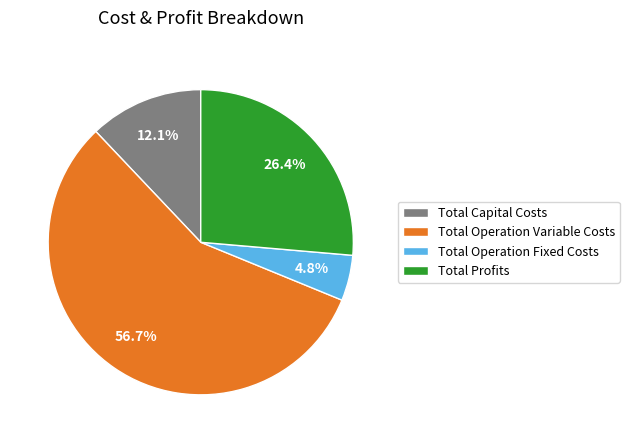

To the nearest percent, what portion does Total Capital Costs represent?

12%